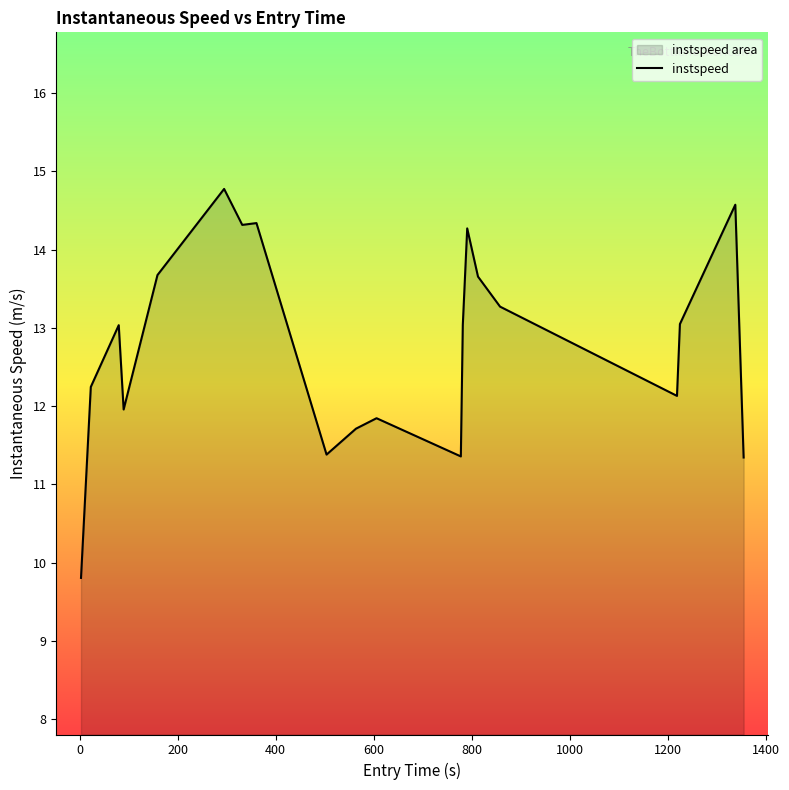

What is the sum of all values?

255.8